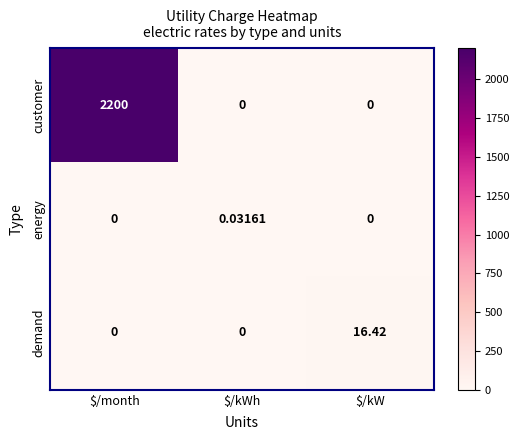

At which category does the chart reach its peak across all series?

$/month